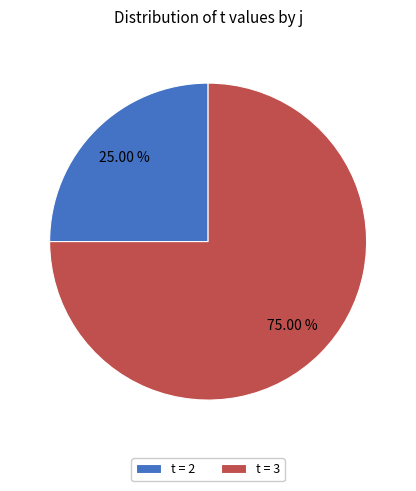

Which slice is the smallest?

t = 2